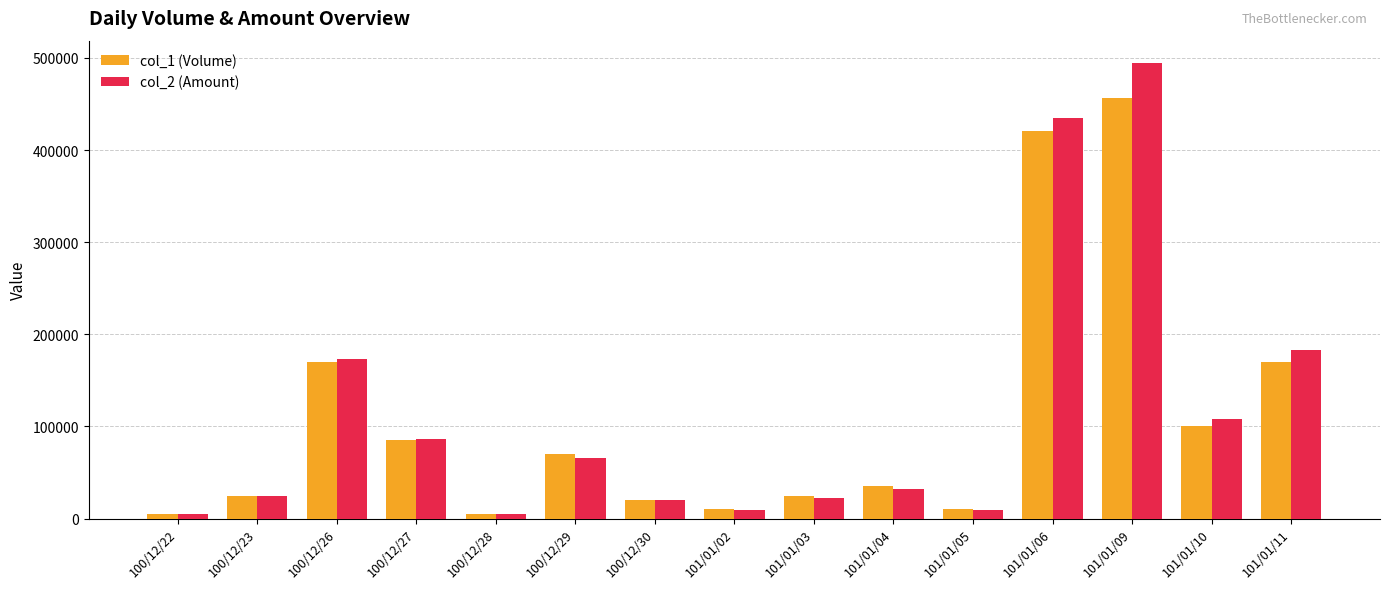

The value of col_1 (Volume) at 101/01/10 is 100000. True or false?

True